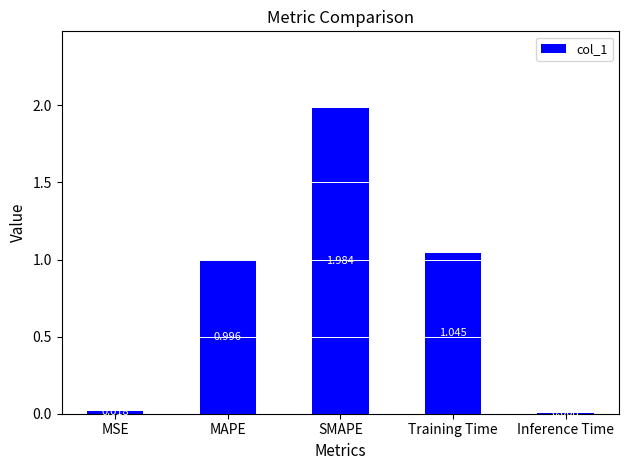

Where is the data nearest to the value 0?

Inference Time